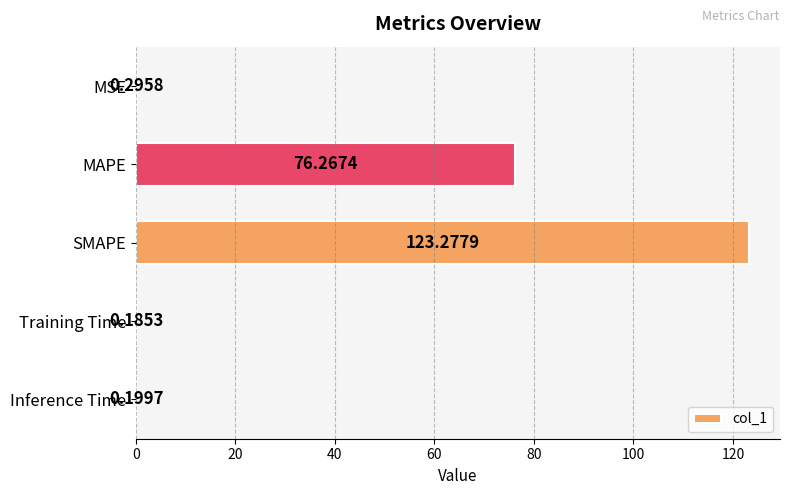

At which label is the value closest to 61?

MAPE